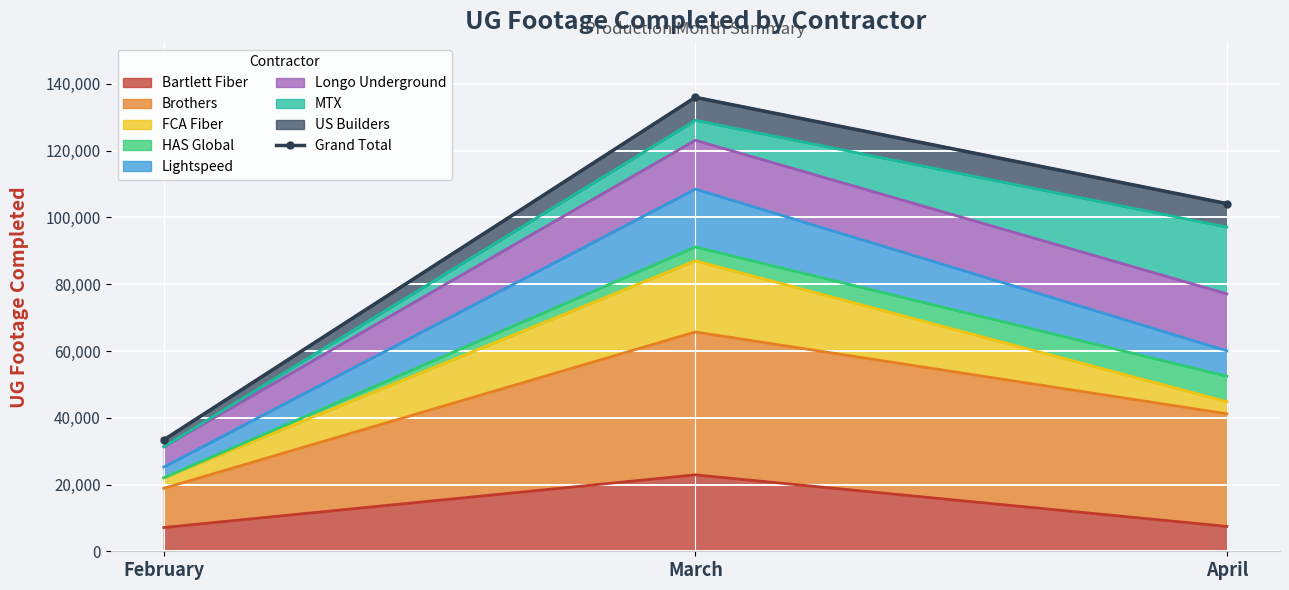

Between February and April, which is larger?

April